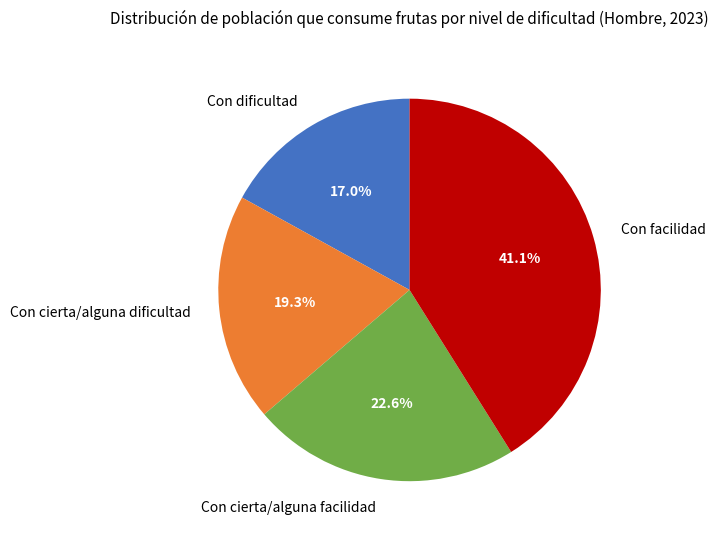

The Con facilidad slice represents 48% of the pie. True or false?

False